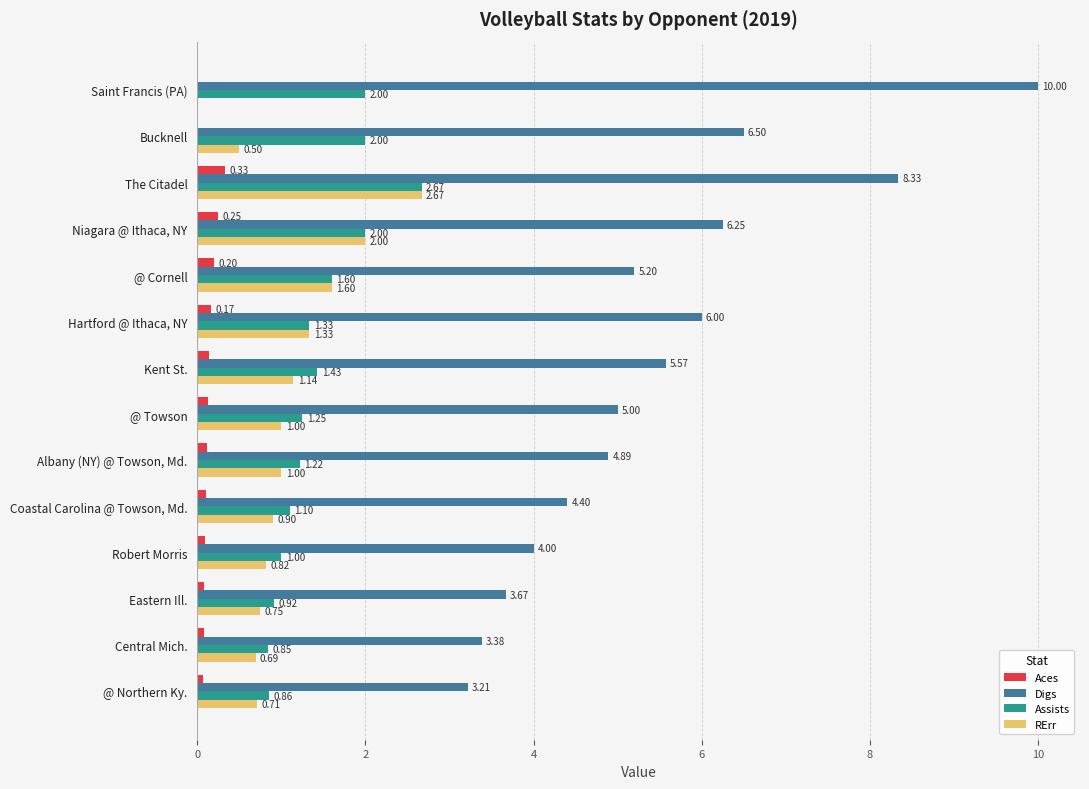

What are all the series names shown in the legend?

Aces, Digs, Assists, RErr